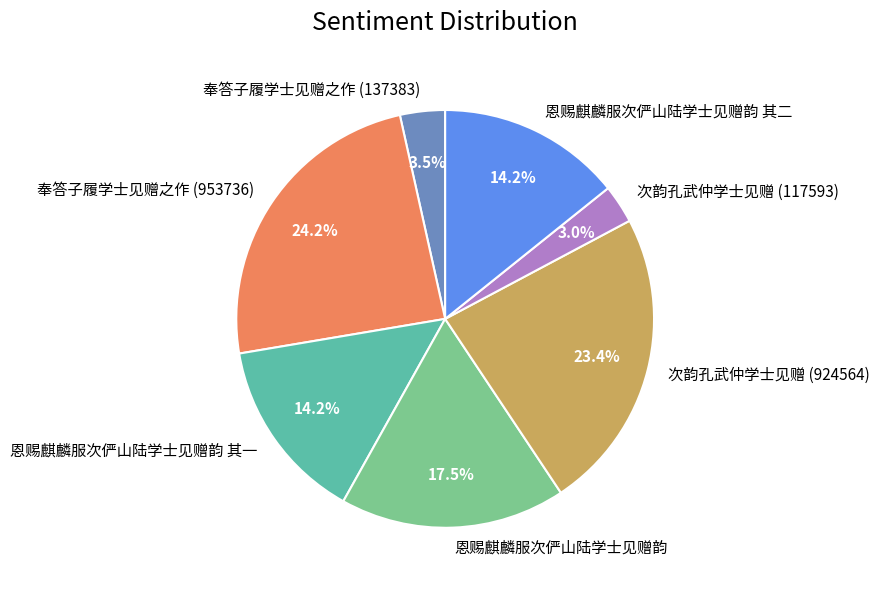

Approximately how many times larger is the value at 奉答子履学士见赠之作 (953736) compared to 恩赐麒麟服次俨山陆学士见赠韵 其一?

1.7